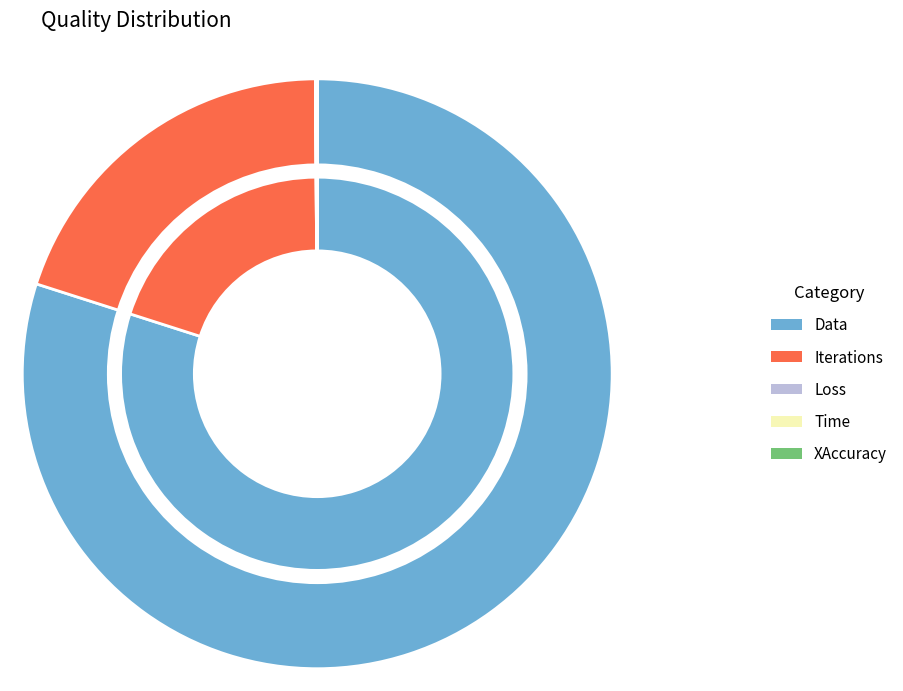

How many slices are in this pie chart?

5